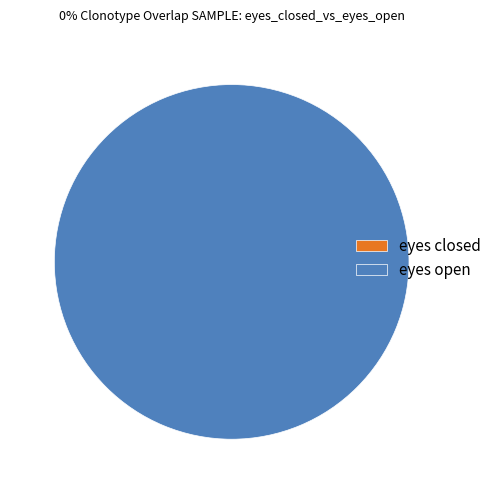

Rank the categories by value from highest to lowest.

eyes open, eyes closed